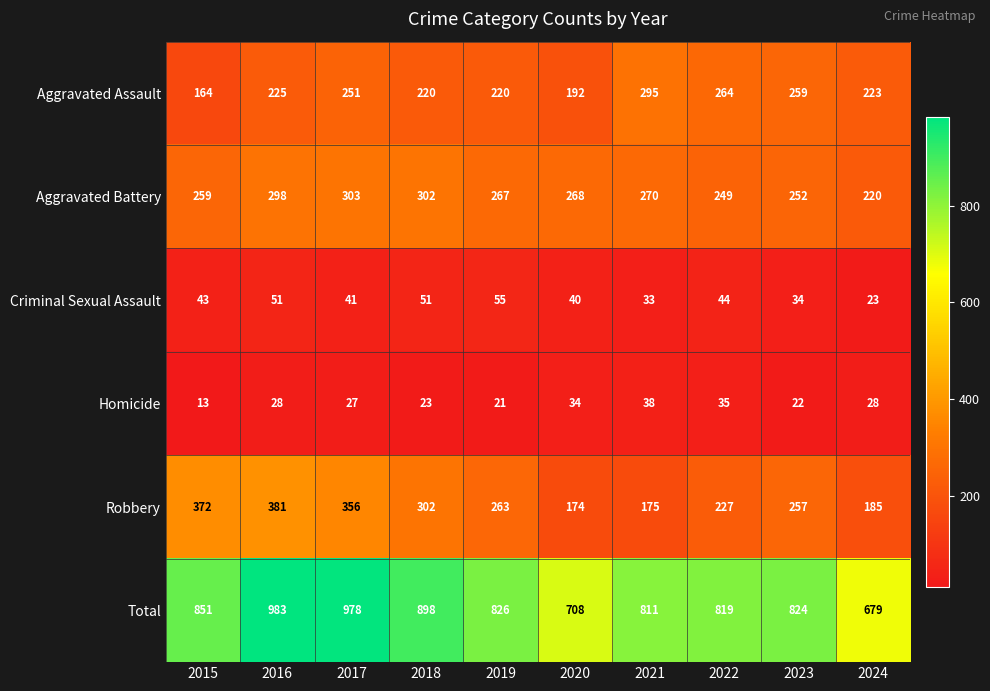

How many data points does each series have?

10